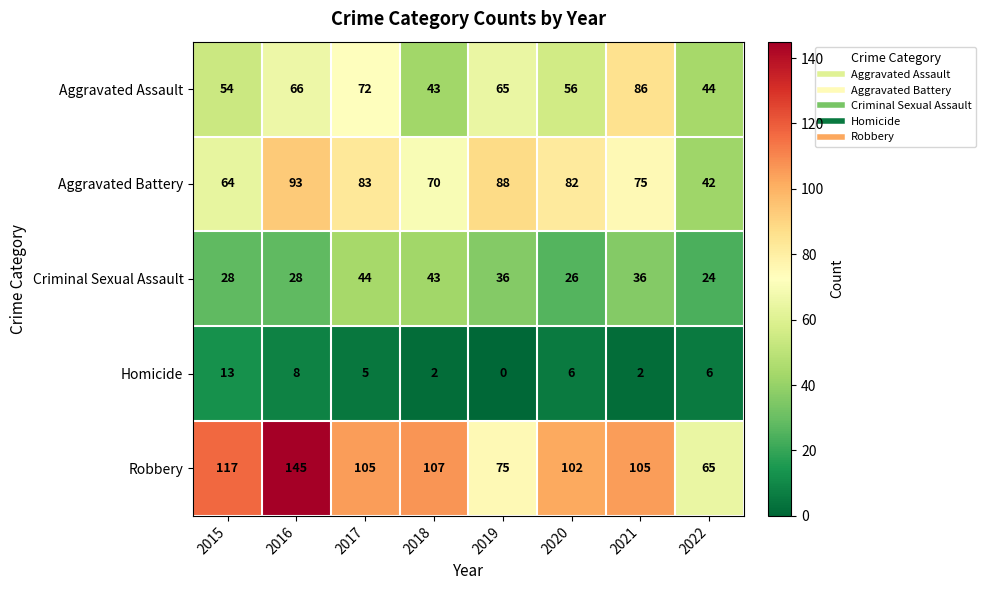

What is the spread (max minus min) of values at 2022?

59